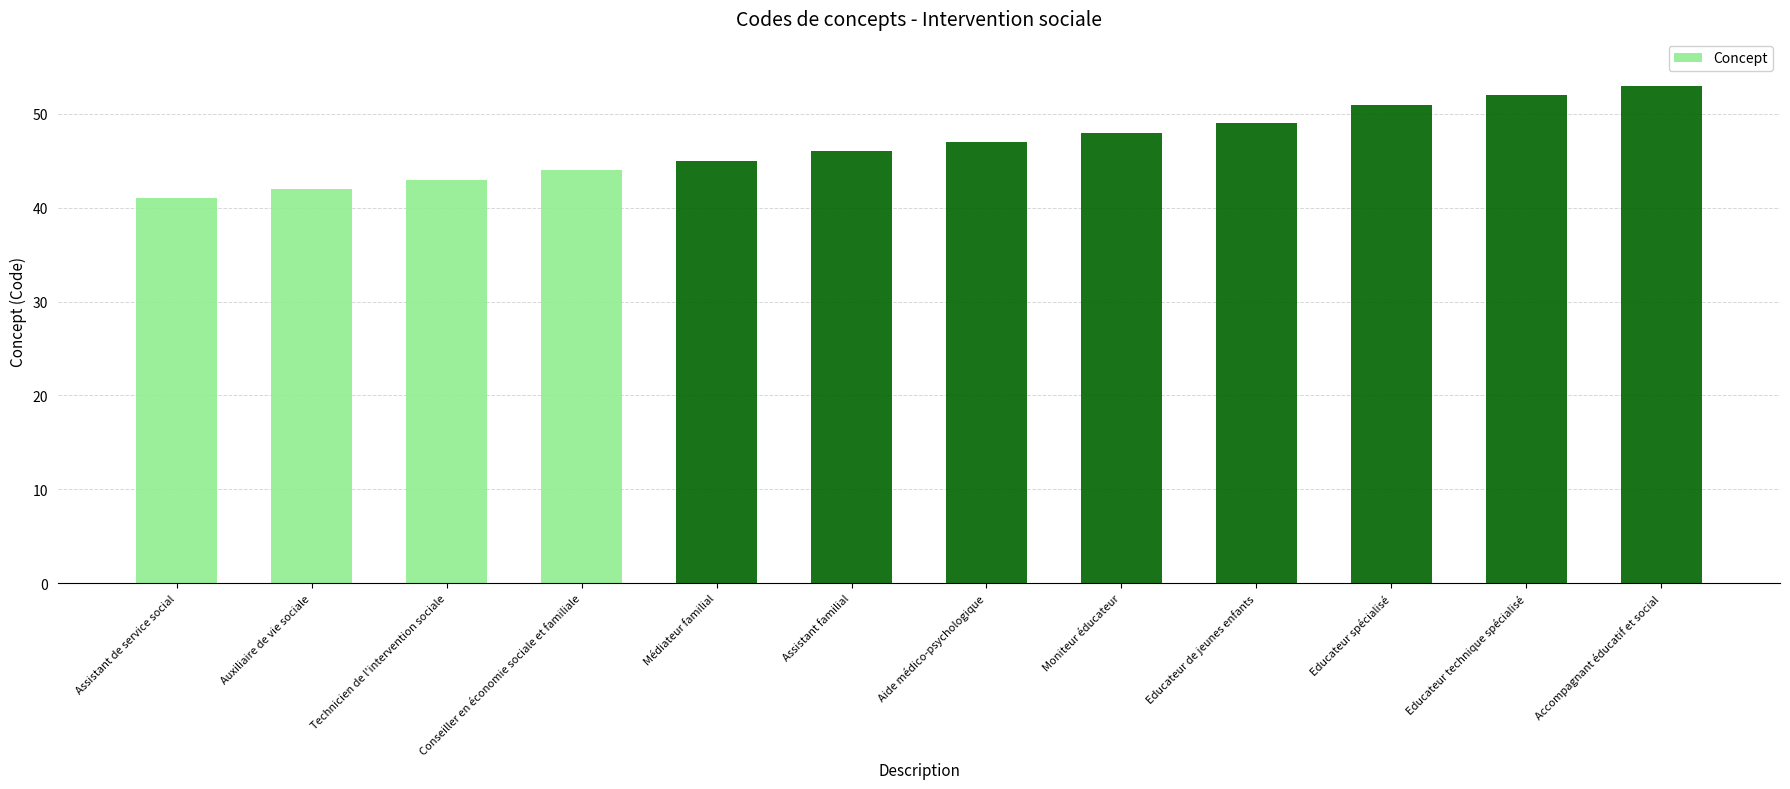

Reading right to left, what are all the values shown in this chart?

Accompagnant éducatif et social=53	Educateur technique spécialisé=52	Educateur spécialisé=51	Educateur de jeunes enfants=49	Moniteur éducateur=48	Aide médico-psychologique=47	Assistant familial=46	Médiateur familial=45	Conseiller en économie sociale et familiale=44	Technicien de l'intervention sociale=43	Auxiliaire de vie sociale=42	Assistant de service social=41